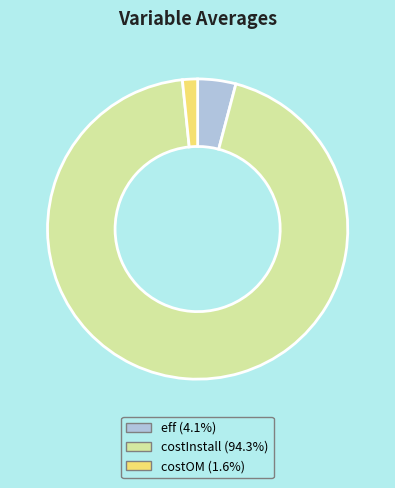

Rank the categories by value from lowest to highest.

costOM, eff, costInstall